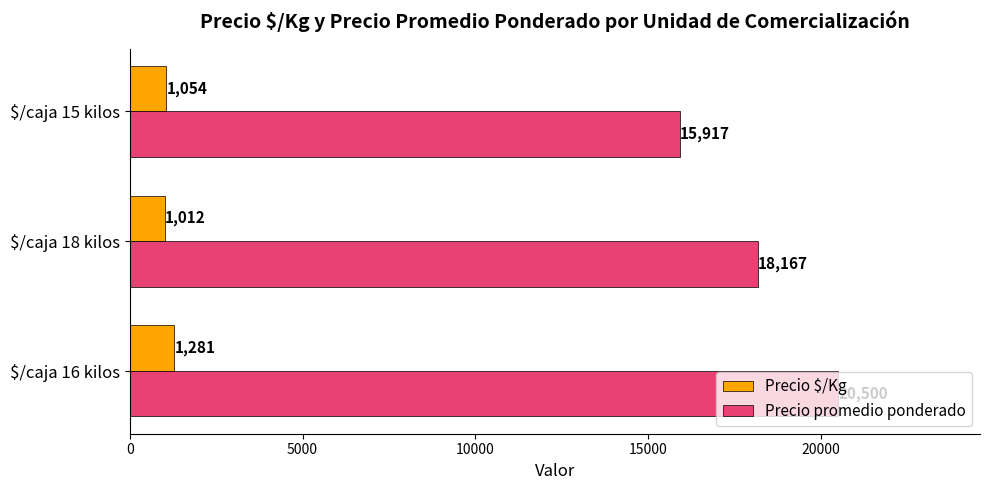

What is the spread (max minus min) of values at $/caja 15 kilos?

14863